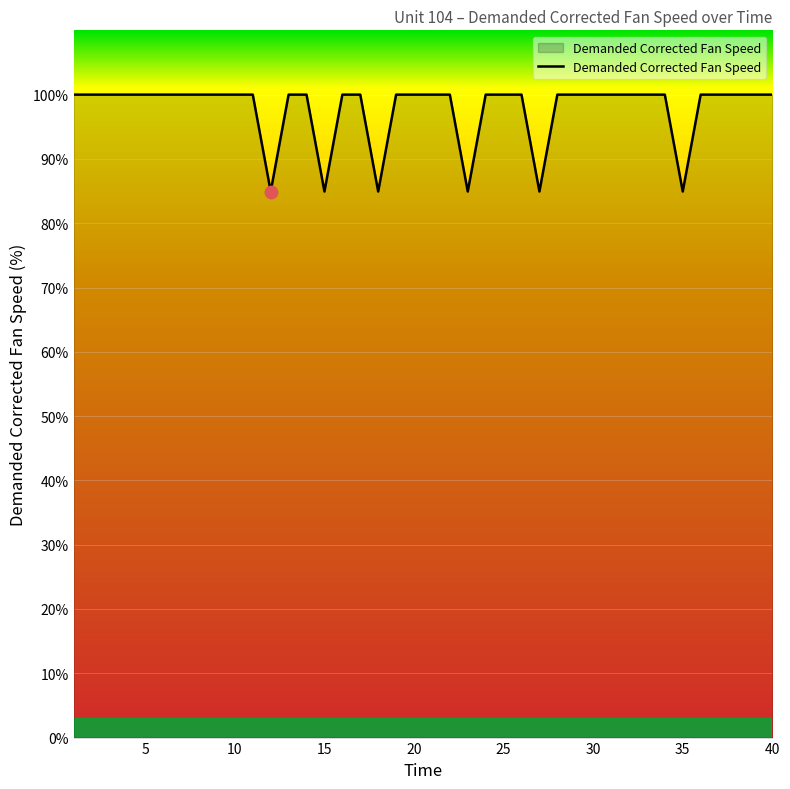

What is the greatest value displayed?

100.0